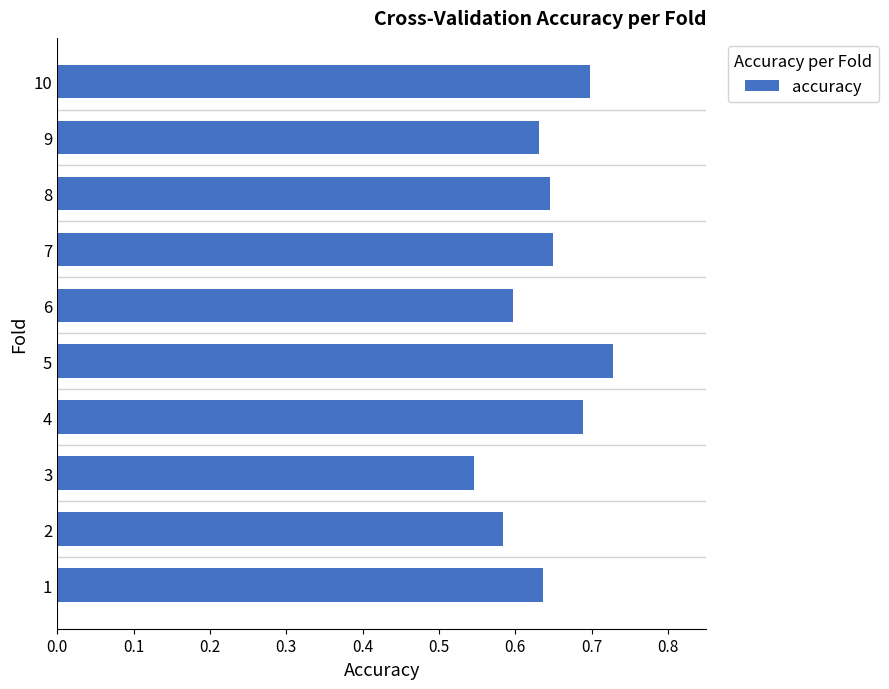

What is the change in value from 2 to 7?

+0.1